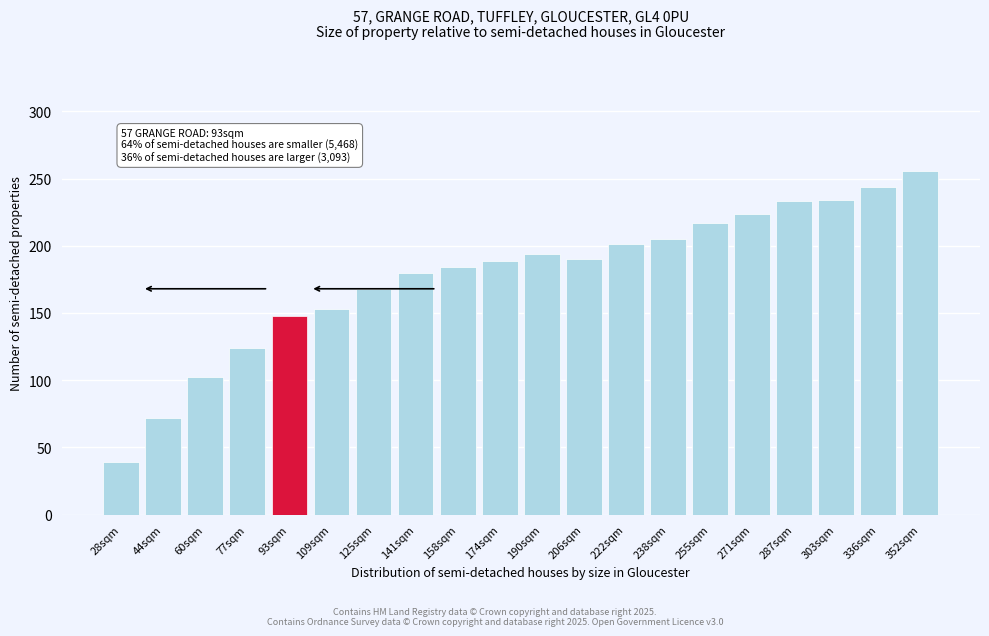

What is the label of the 6th bar from the right?

255sqm